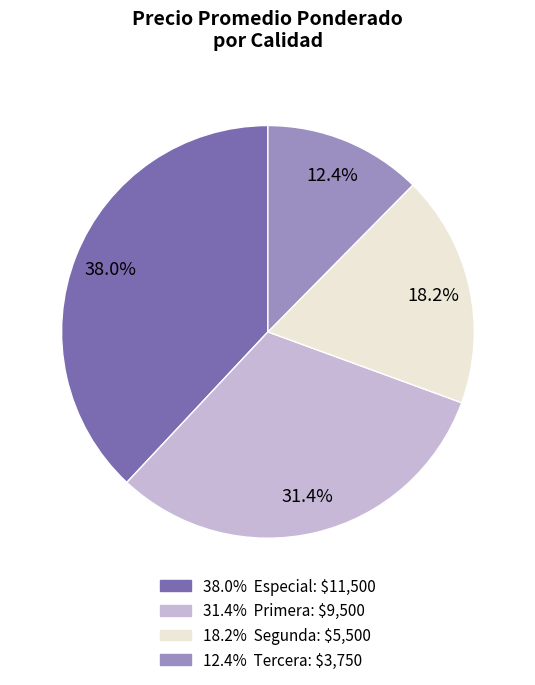

To the nearest percent, what is the difference between the largest and smallest slice percentages?

26%